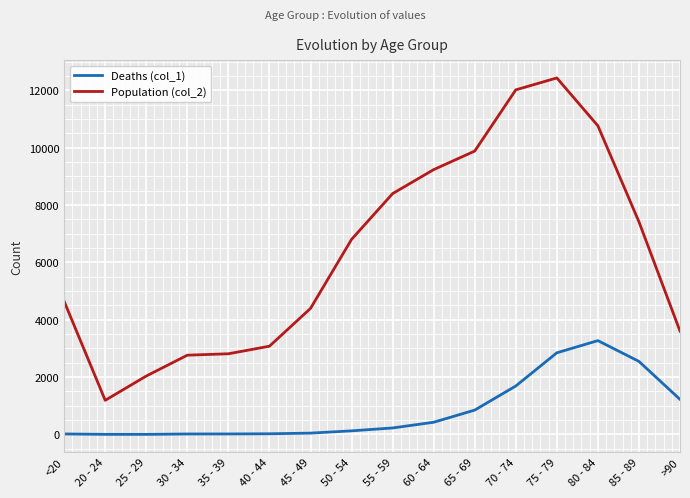

Count the number of data series in this chart.

2